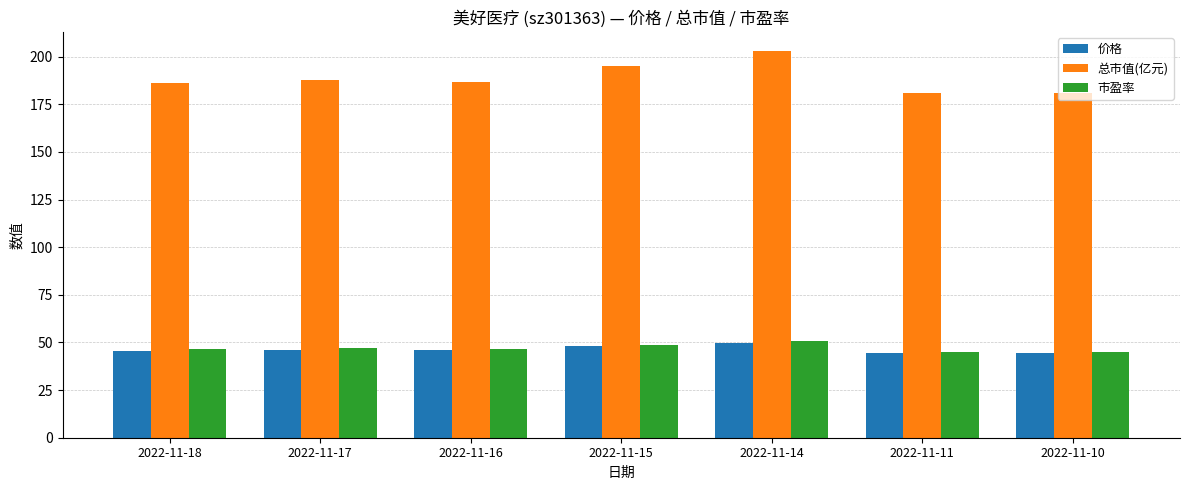

At which category is the sum across all series the highest?

2022-11-14